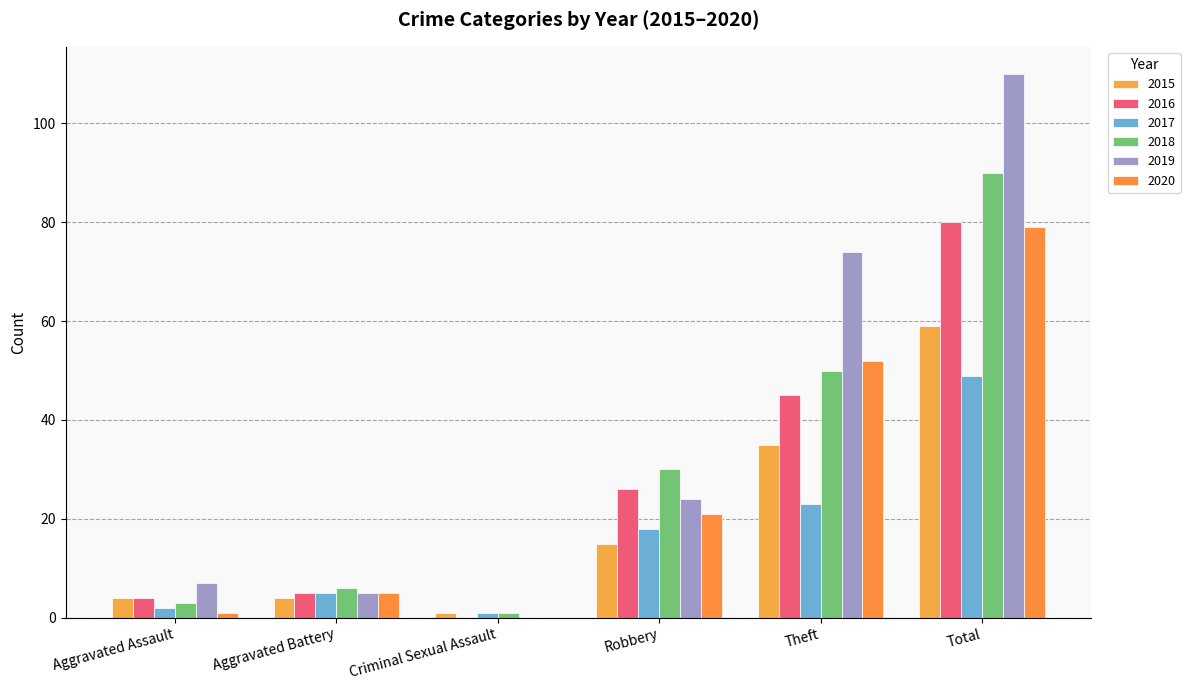

What are all the series names shown in the legend?

2015, 2016, 2017, 2018, 2019, 2020